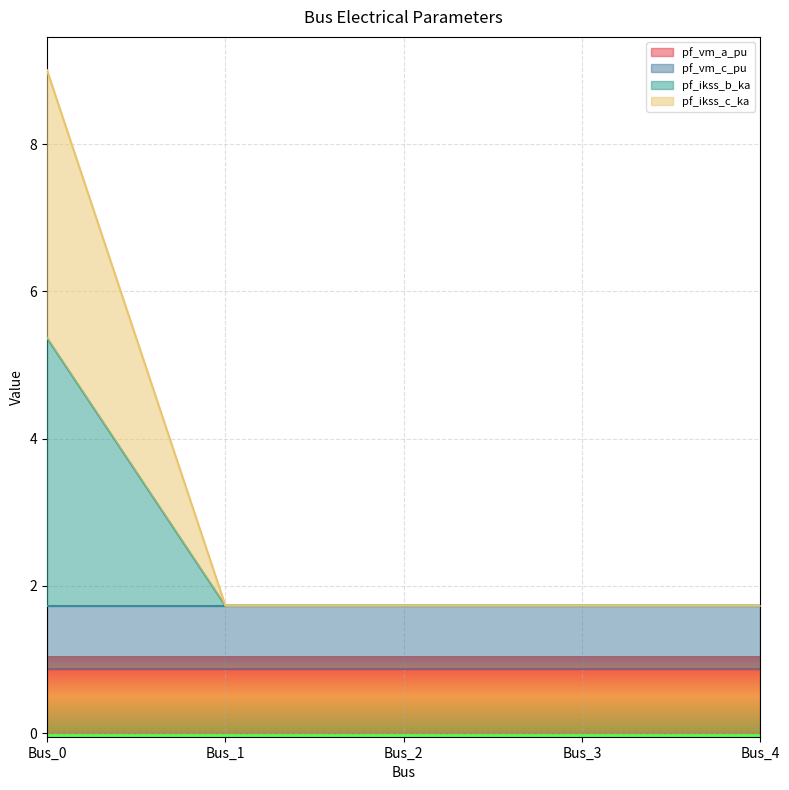

What is the value of the pf_ikss_c_ka point at the 3rd from the left?

1.7